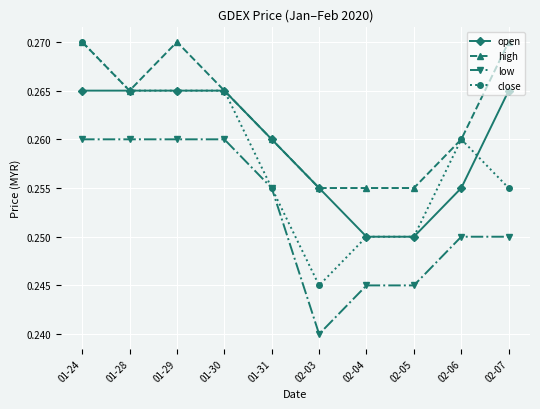

What is the total value across all series at 02-04?

1.0